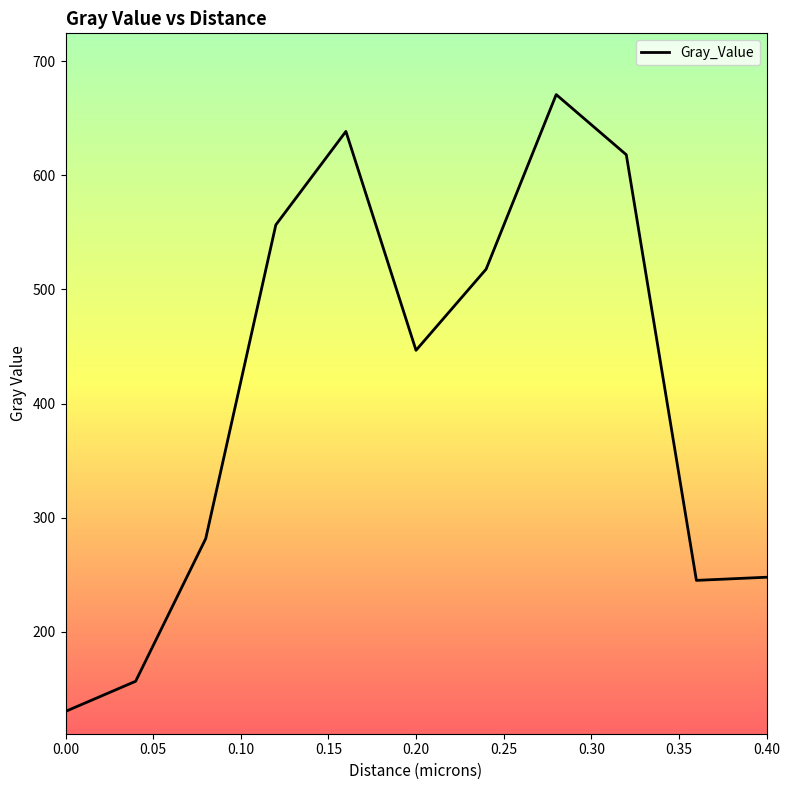

How many values are below 446?

5